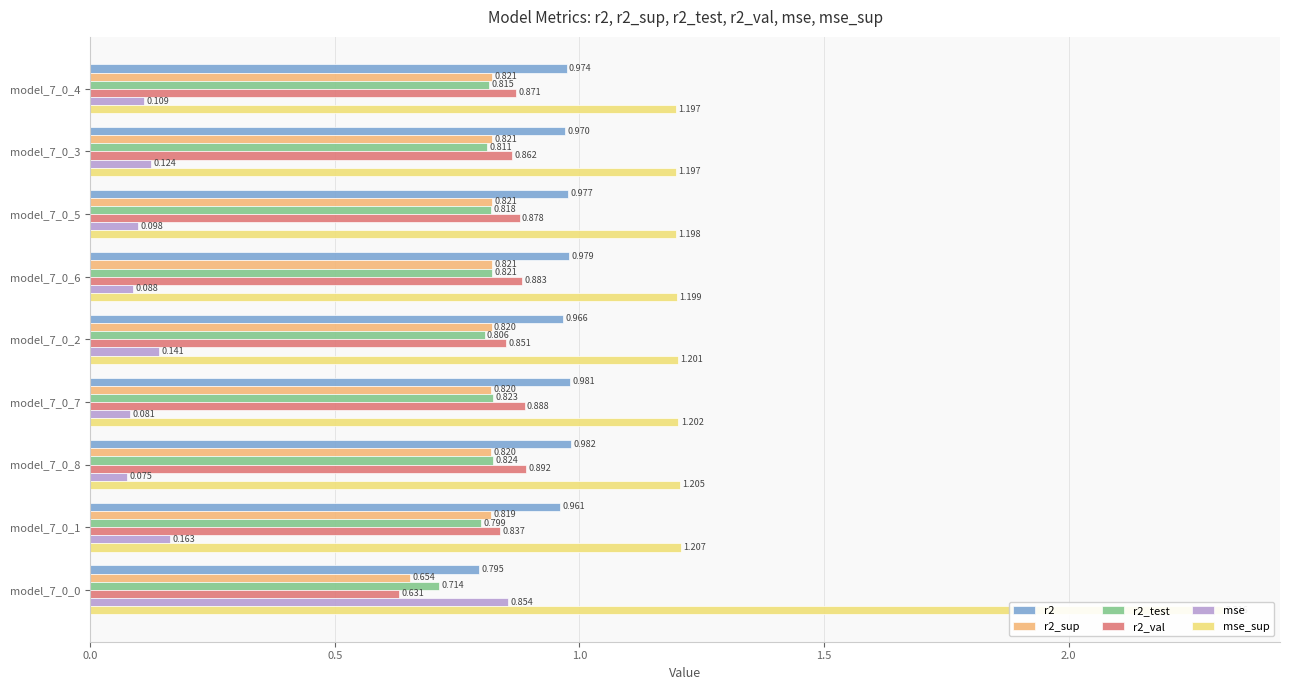

How many bars are there in total?

54